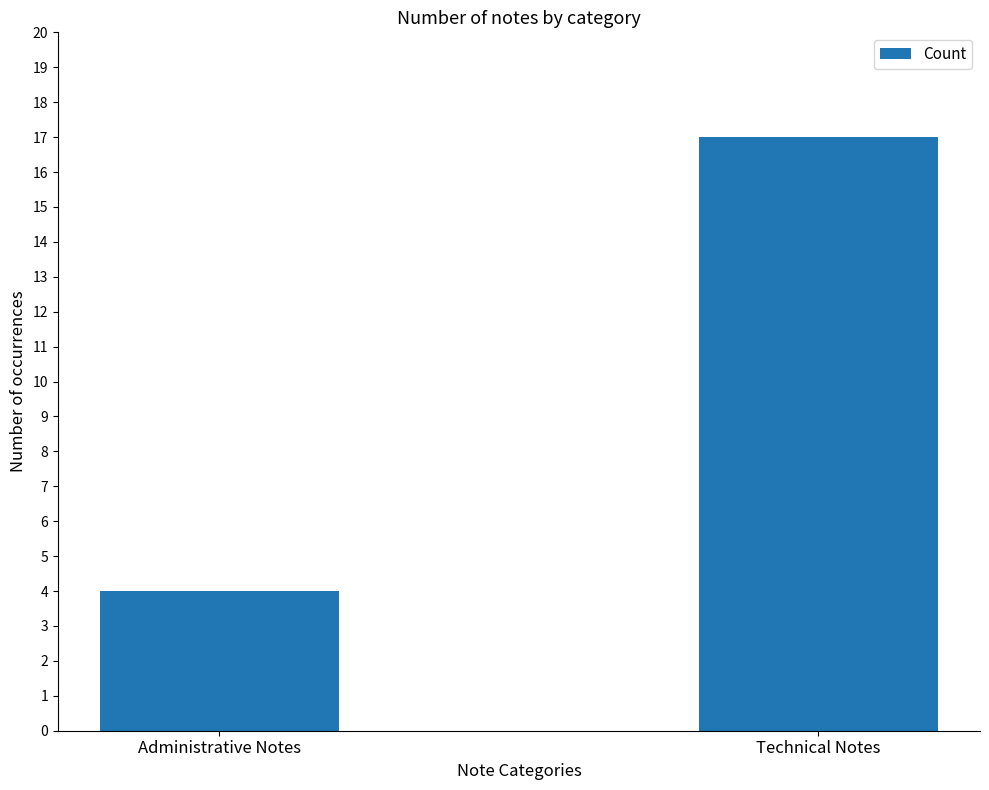

How many distinct data groups are displayed?

1